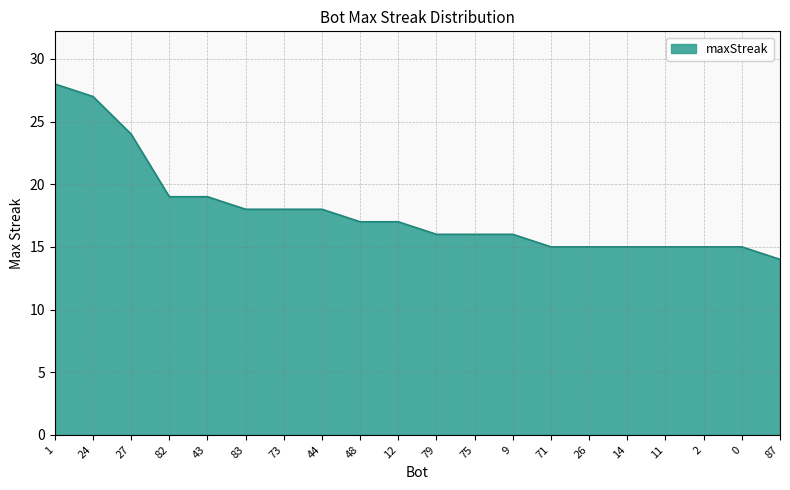

What value does the data have at 73, to the nearest 10?

20